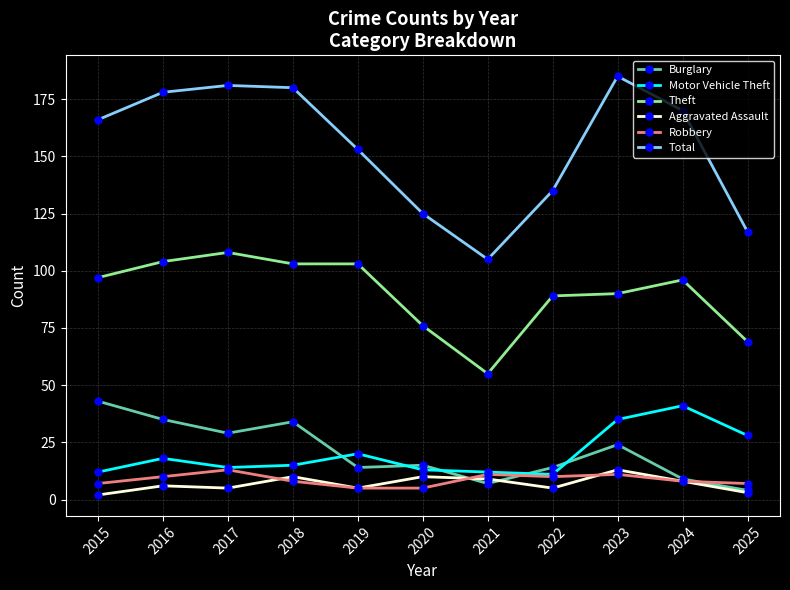

Reading right to left, transcribe all the data shown in this chart.

Burglary: 2025=4	2024=9	2023=24	2022=14	2021=7	2020=15	2019=14	2018=34	2017=29	2016=35	2015=43
Motor Vehicle Theft: 2025=28	2024=41	2023=35	2022=11	2021=12	2020=13	2019=20	2018=15	2017=14	2016=18	2015=12
Theft: 2025=69	2024=96	2023=90	2022=89	2021=55	2020=76	2019=103	2018=103	2017=108	2016=104	2015=97
Aggravated Assault: 2025=3	2024=8	2023=13	2022=5	2021=9	2020=10	2019=5	2018=10	2017=5	2016=6	2015=2
Robbery: 2025=7	2024=8	2023=11	2022=10	2021=11	2020=5	2019=5	2018=8	2017=13	2016=10	2015=7
Total: 2025=117	2024=170	2023=185	2022=135	2021=105	2020=125	2019=153	2018=180	2017=181	2016=178	2015=166